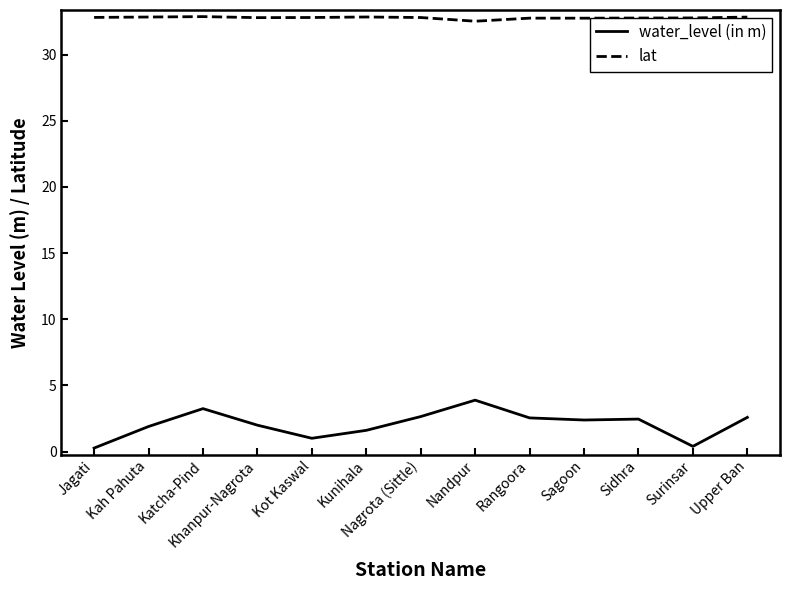

What is the total value across all series at Kunihala?

34.4